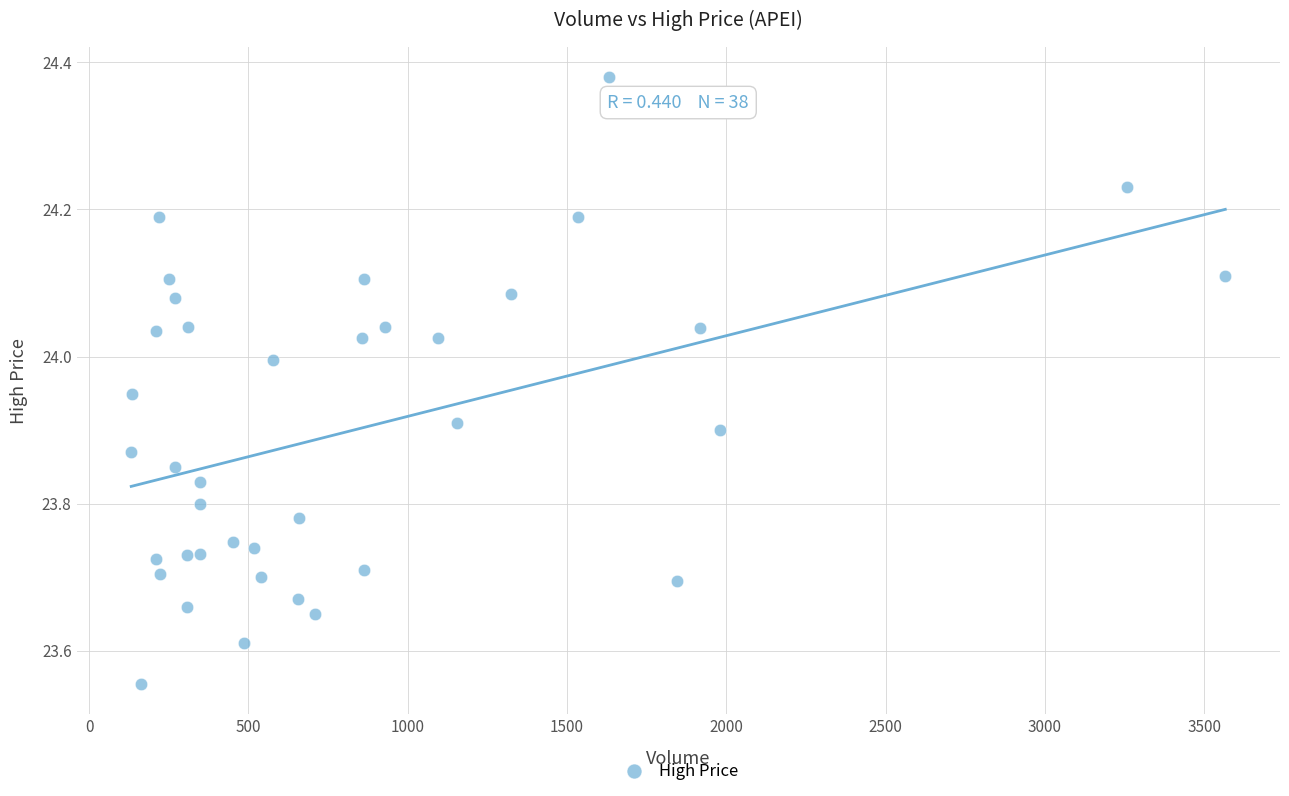

What is the range of X values (max minus min)?

3434.0